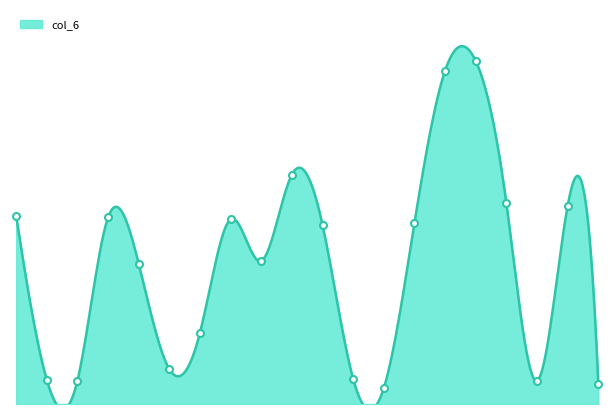

What is the greatest value displayed?

115.2